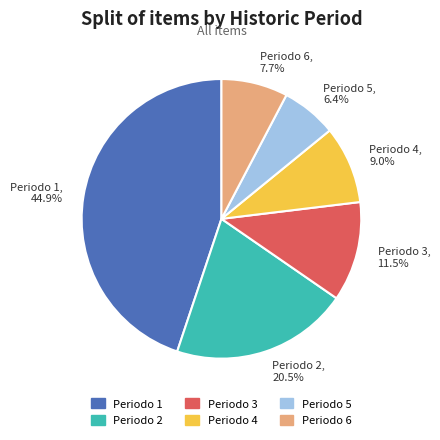

What is the ratio of the value at Periodo 1, 44.9% to the value at Periodo 2, 20.5%?

2.2